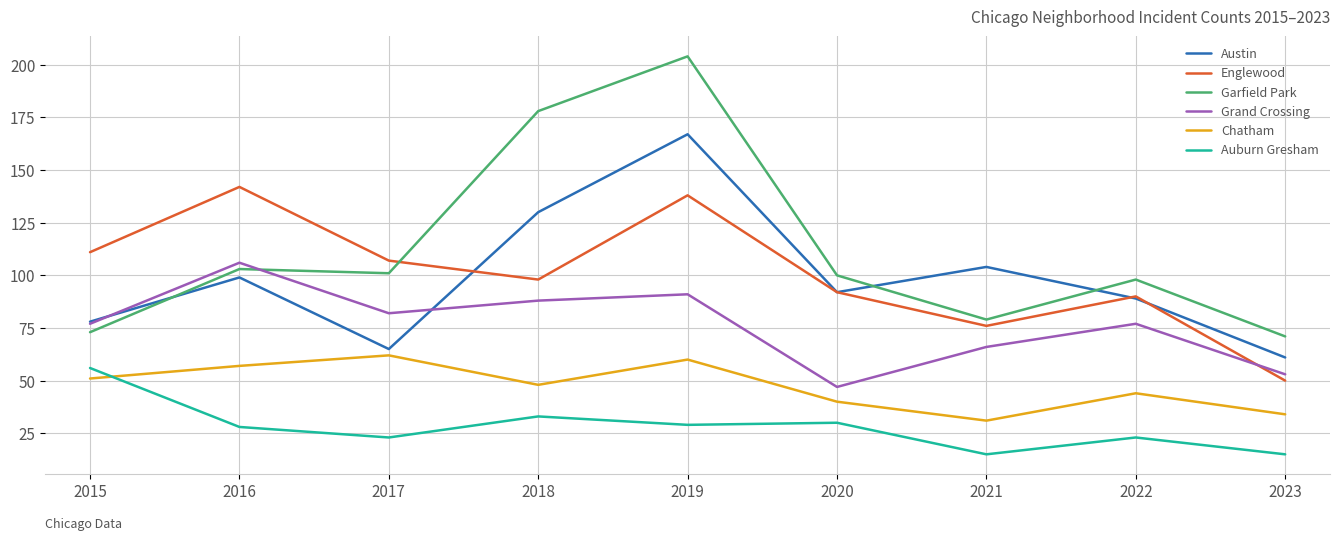

What is the greatest value displayed?

204